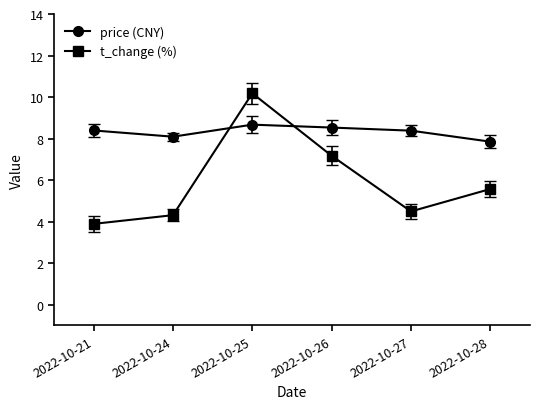

Which series changed the most between 2022-10-25 and 2022-10-26?

t_change (%)